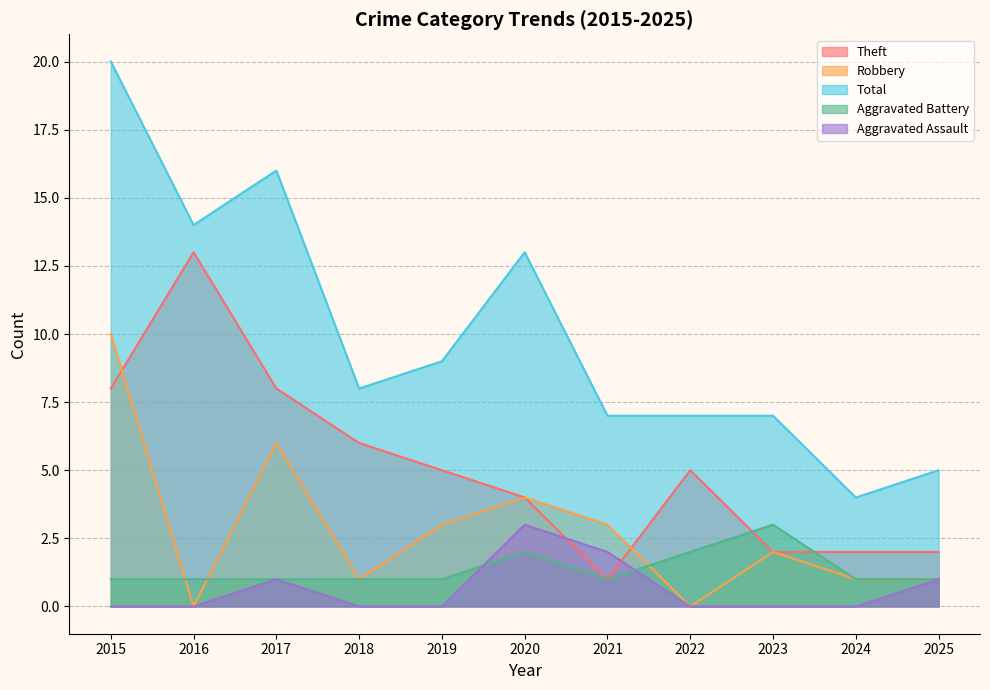

How many categories are shown in the chart?

11